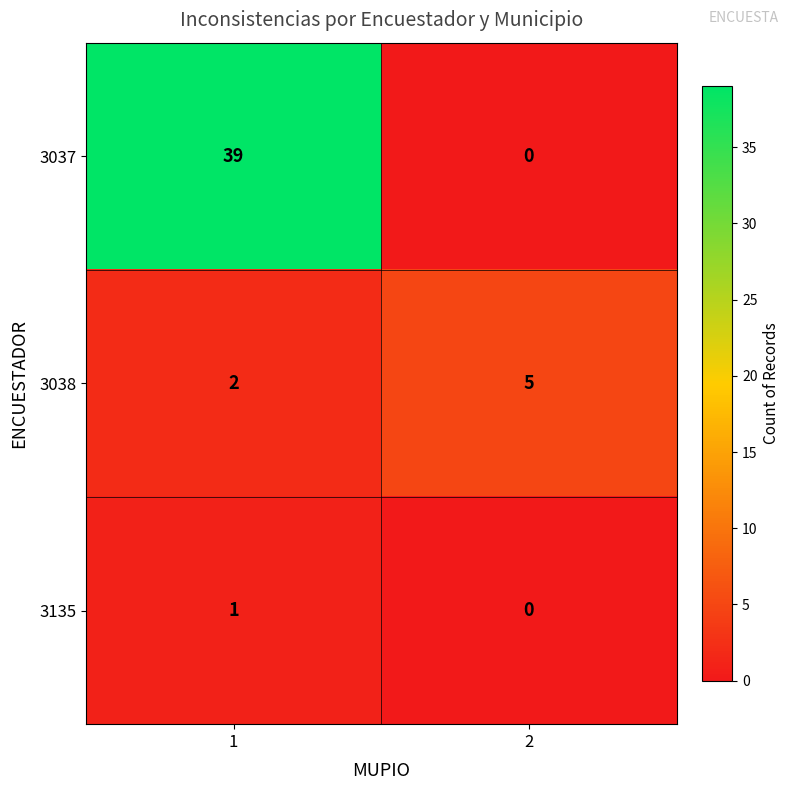

Reading left to right, transcribe all the data shown in this chart.

3037: 39	0
3038: 2	5
3135: 1	0